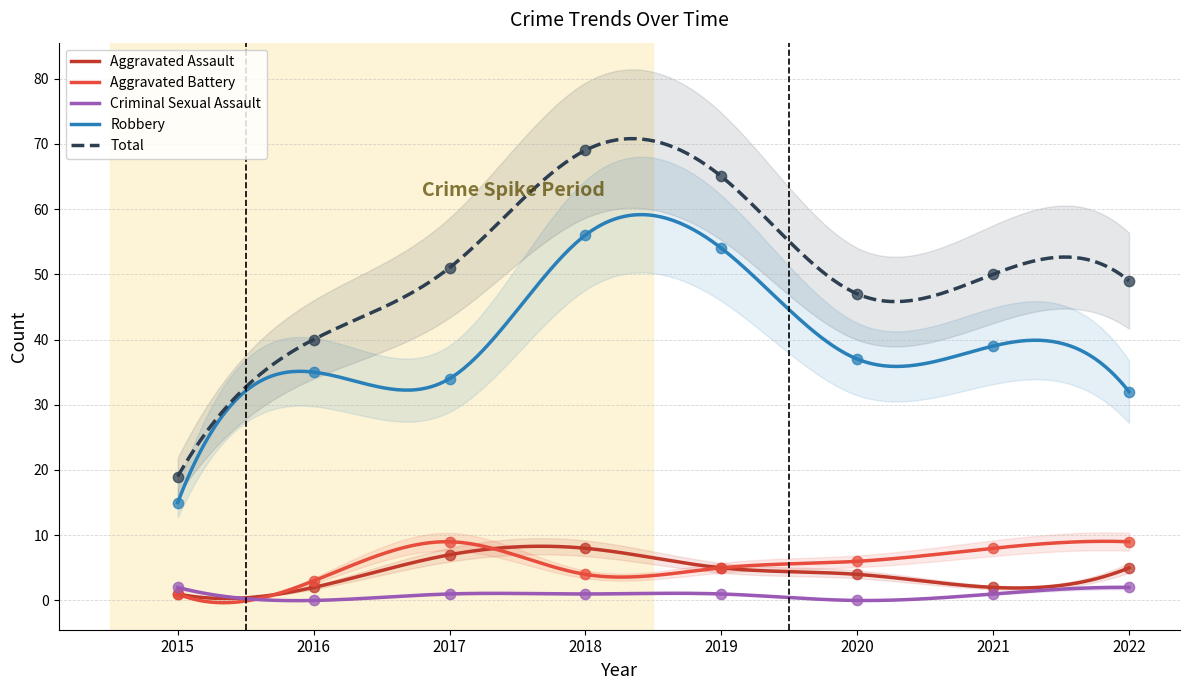

What is the total value across all series at 2017?

102